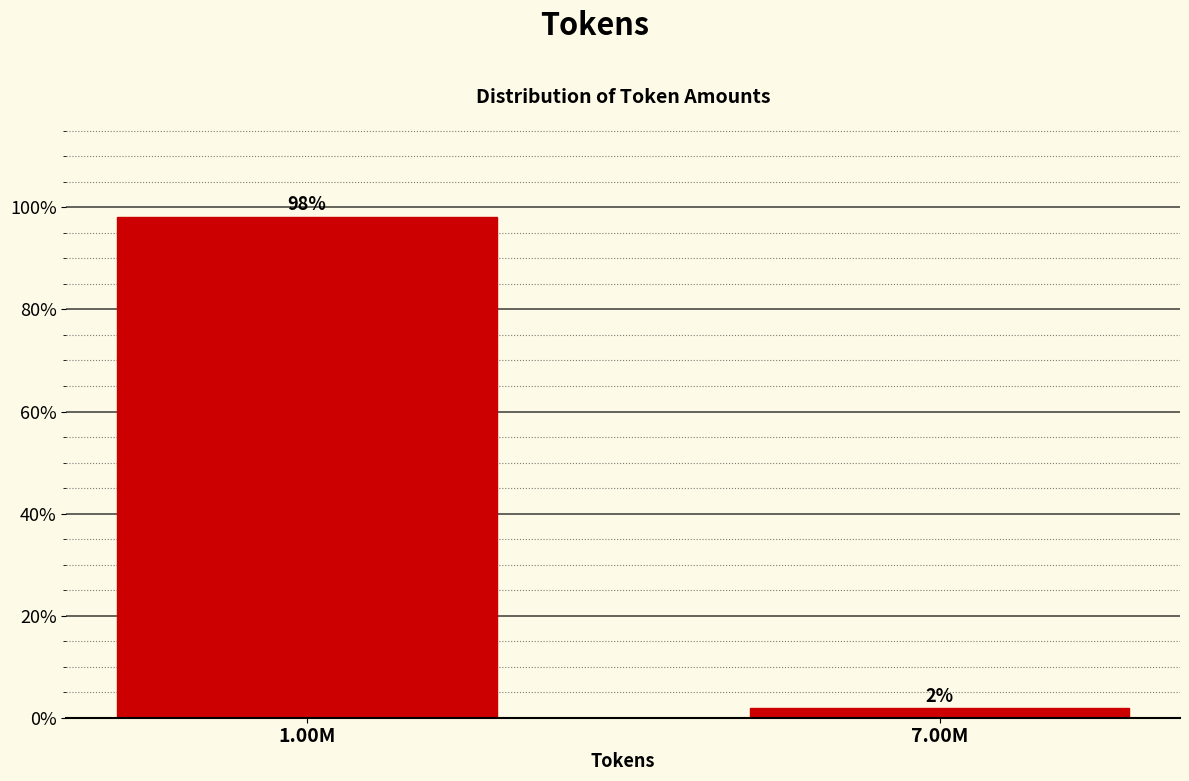

At which label does the data first exceed 98?

1.00M